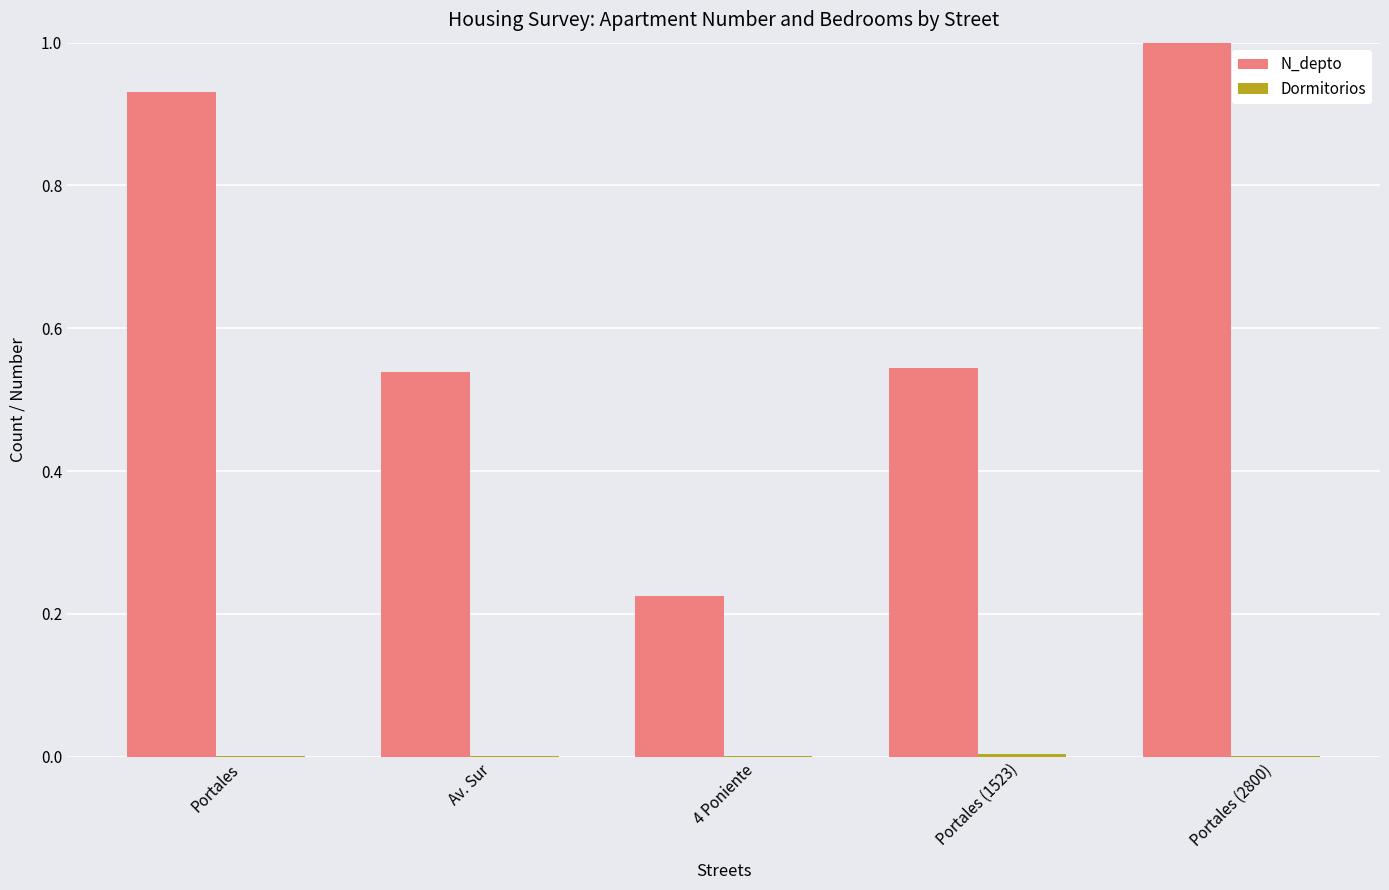

At which category is the sum across all series the highest?

Portales (2800)